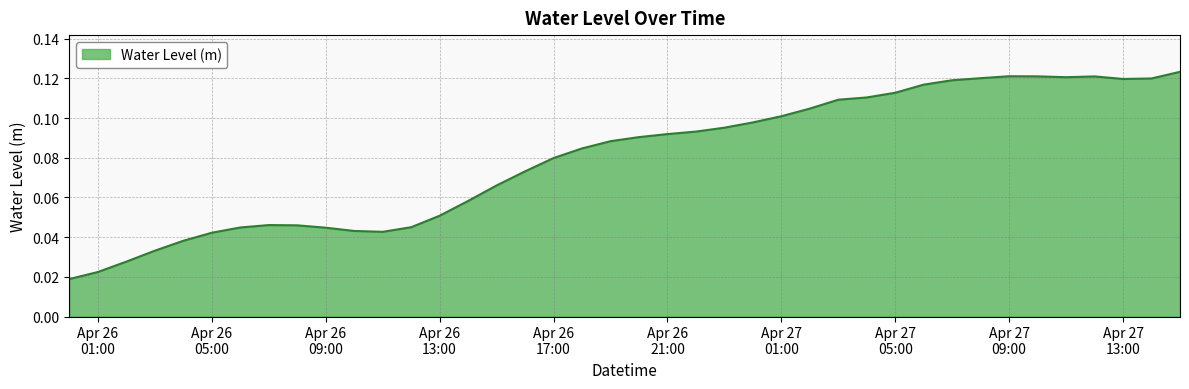

How many lines are shown in the chart?

1